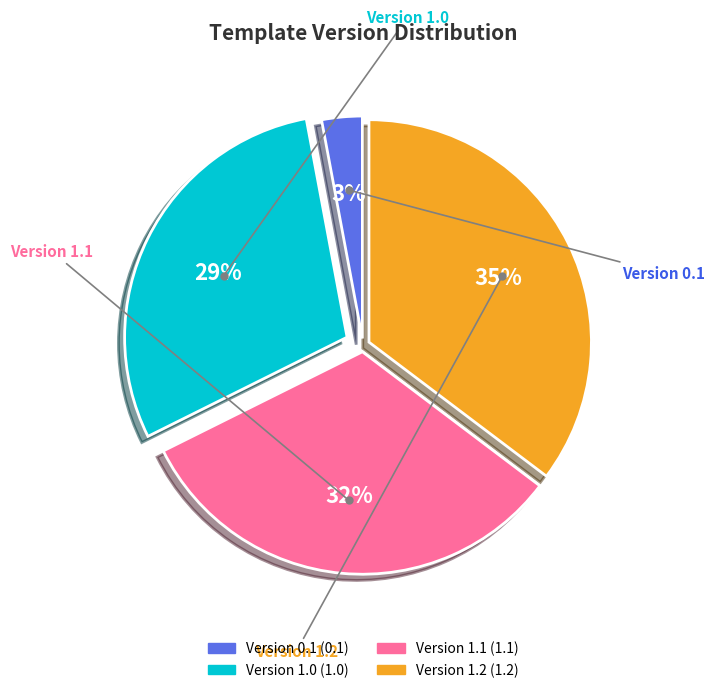

To the nearest percent, what percentage of the pie is Version 1.2?

35%